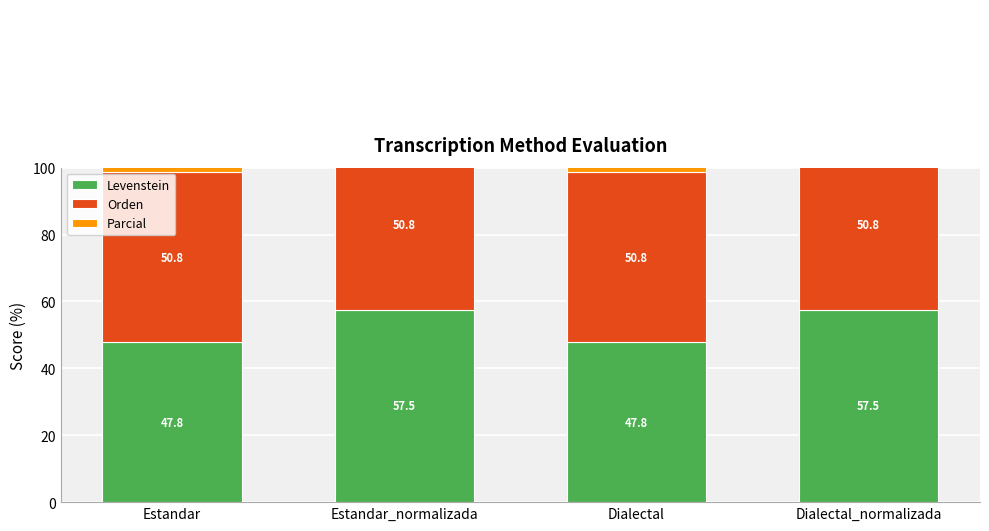

What is the sum of all Parcial values?

285.2